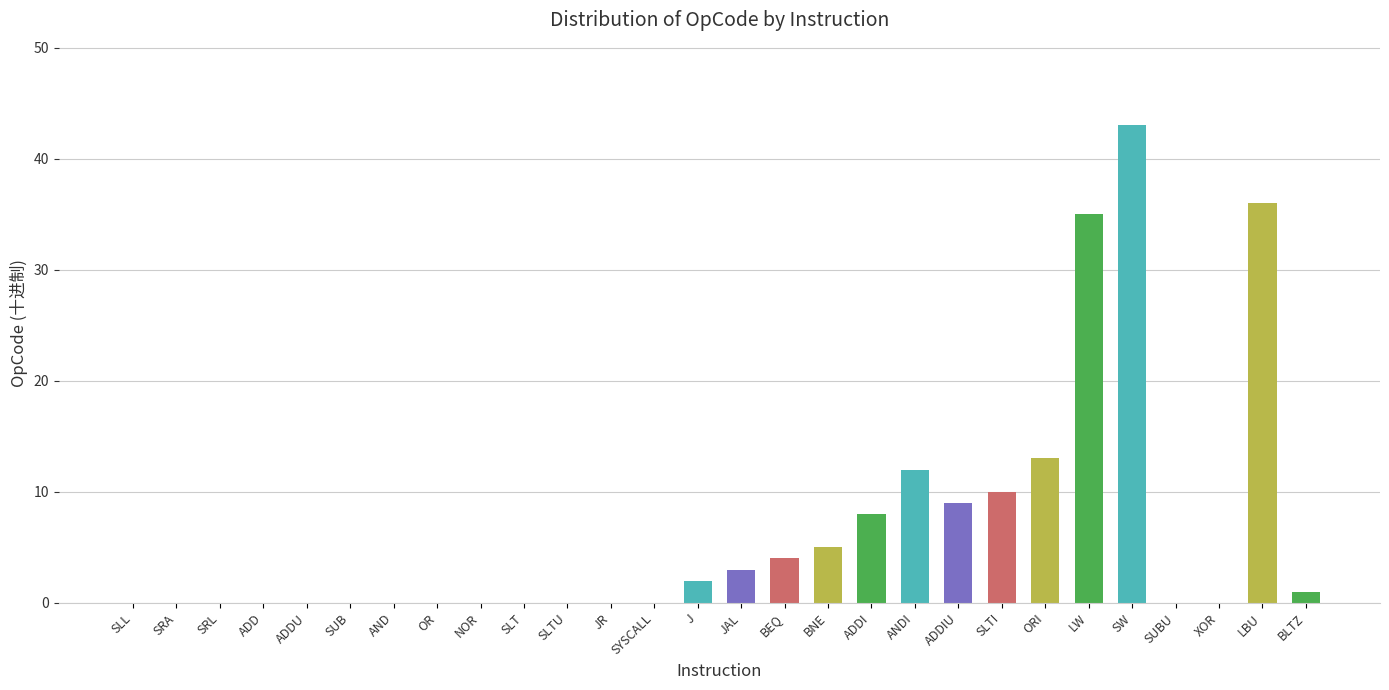

What is the change in value from ORI to LW?

+22